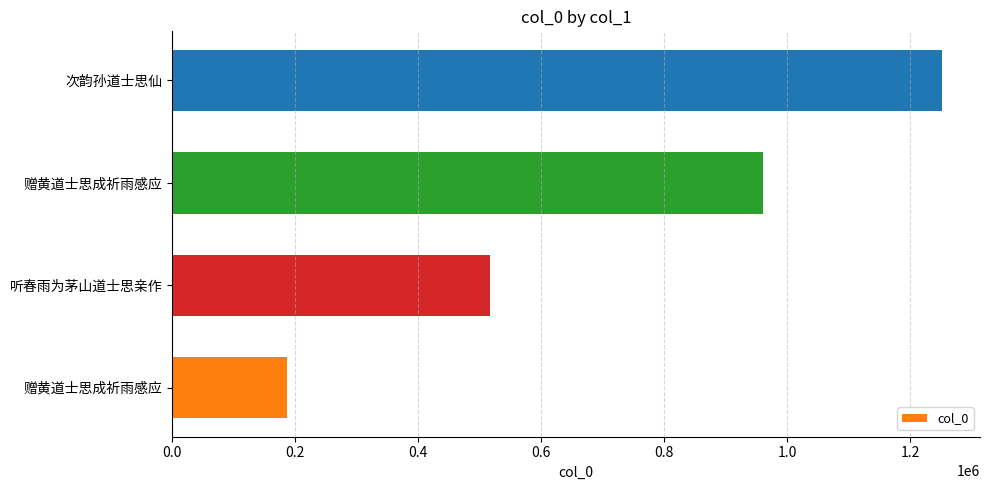

How many bars are there in total?

4